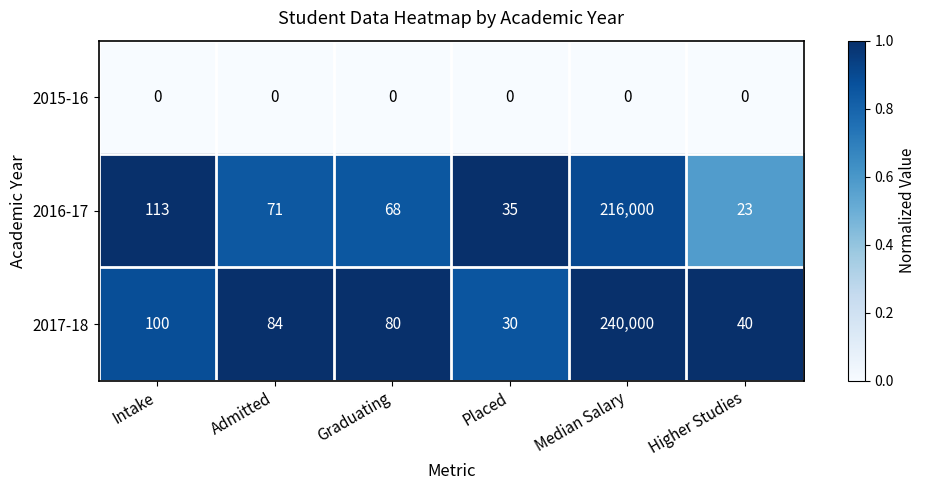

Rank the series at Placed from lowest to highest value.

2015-16, 2017-18, 2016-17